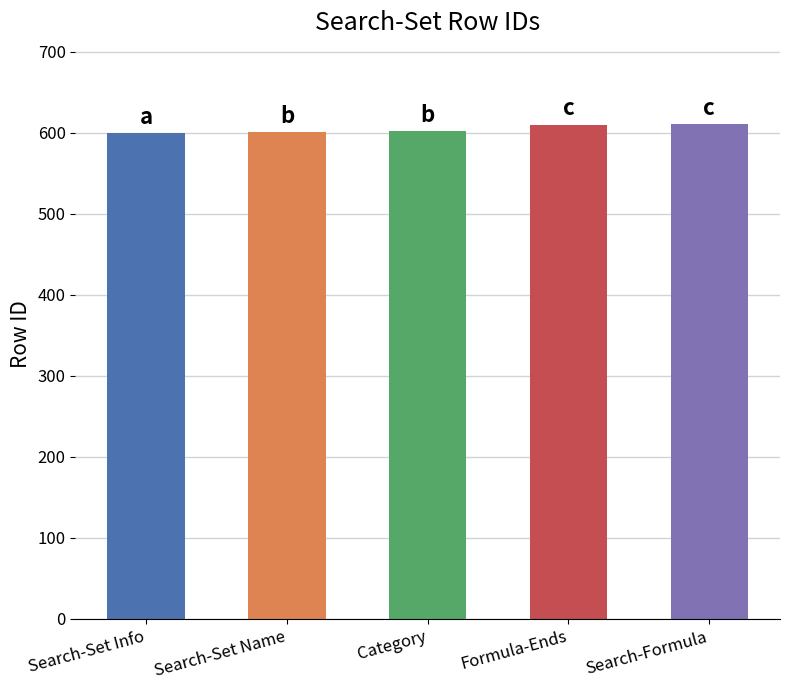

Is it true that the value at Search-Set Name is 356?

False